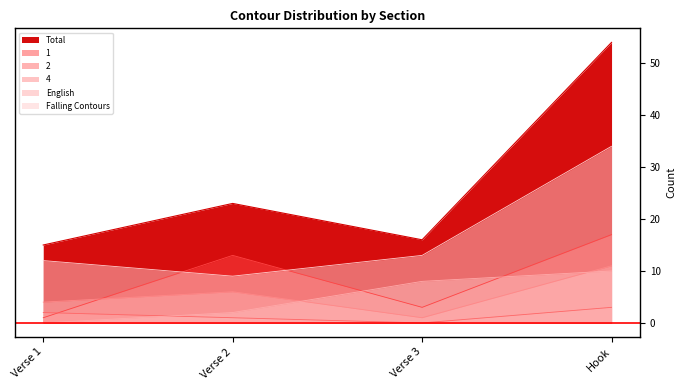

Rank the series by their maximum value, from highest to lowest.

Total, Falling Contours, 1, 4, English, 2